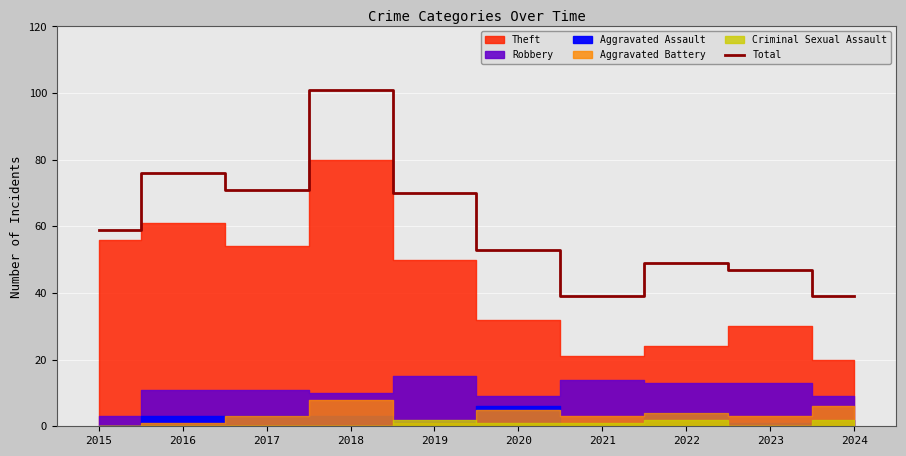

Reading left to right, list all the values displayed in this chart.

2015=59	2016=76	2017=71	2018=101	2019=70	2020=53	2021=39	2022=49	2023=47	2024=39